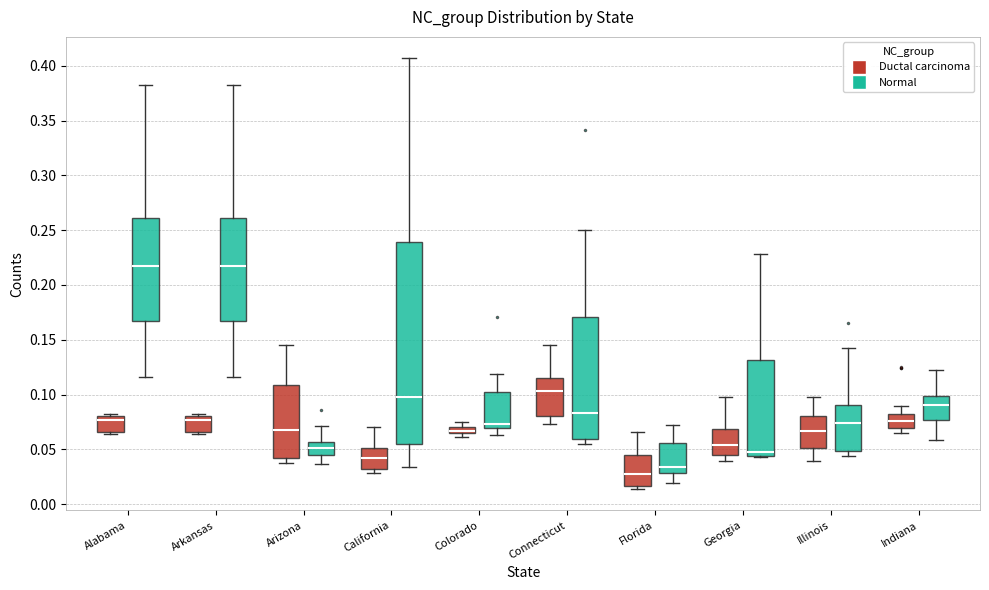

Which box is the tallest, from its lower edge to its upper edge?

California (Normal)